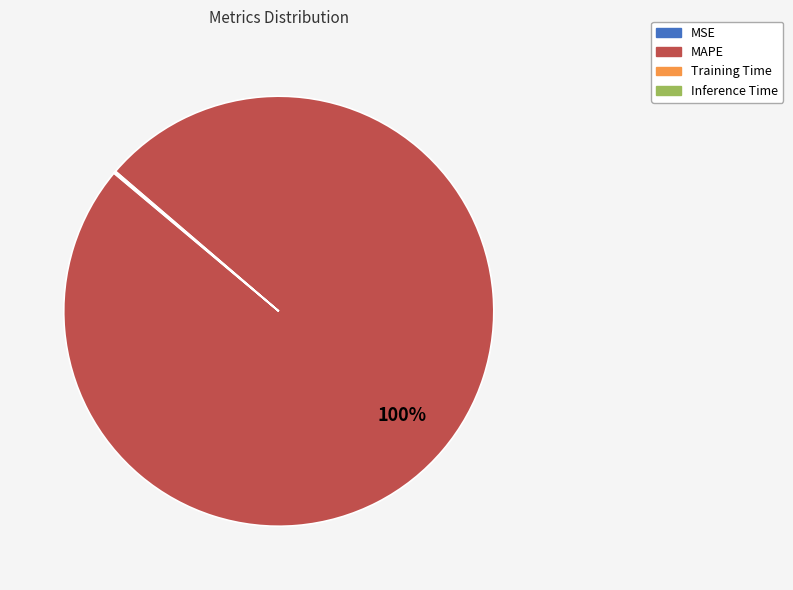

What is the largest slice in the pie chart?

MAPE